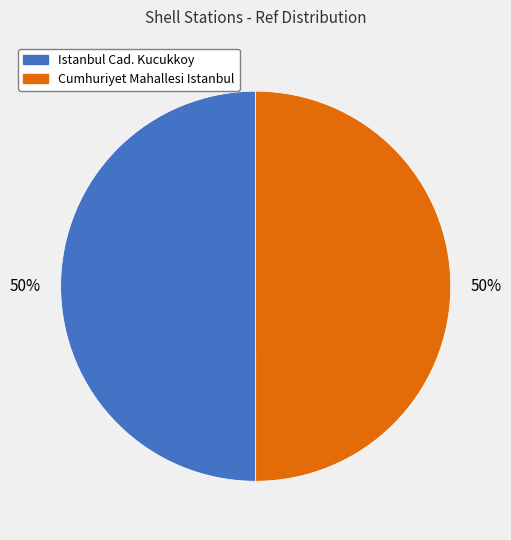

Is the sum of Cumhuriyet Mahallesi Istanbul and Istanbul Cad. Kucukkoy greater than half?

Yes